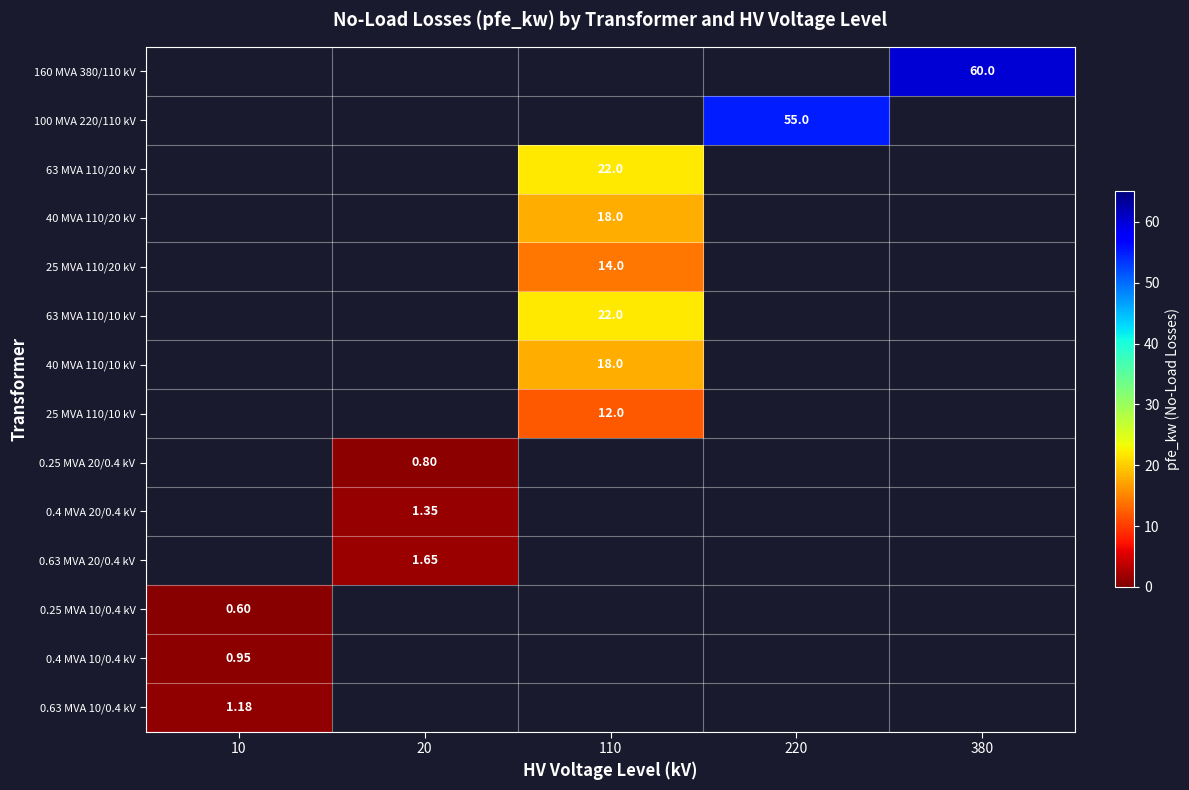

Is the value of 100 MVA 220/110 kV at 220 greater than the value of 0.4 MVA 20/0.4 kV at 20?

Yes